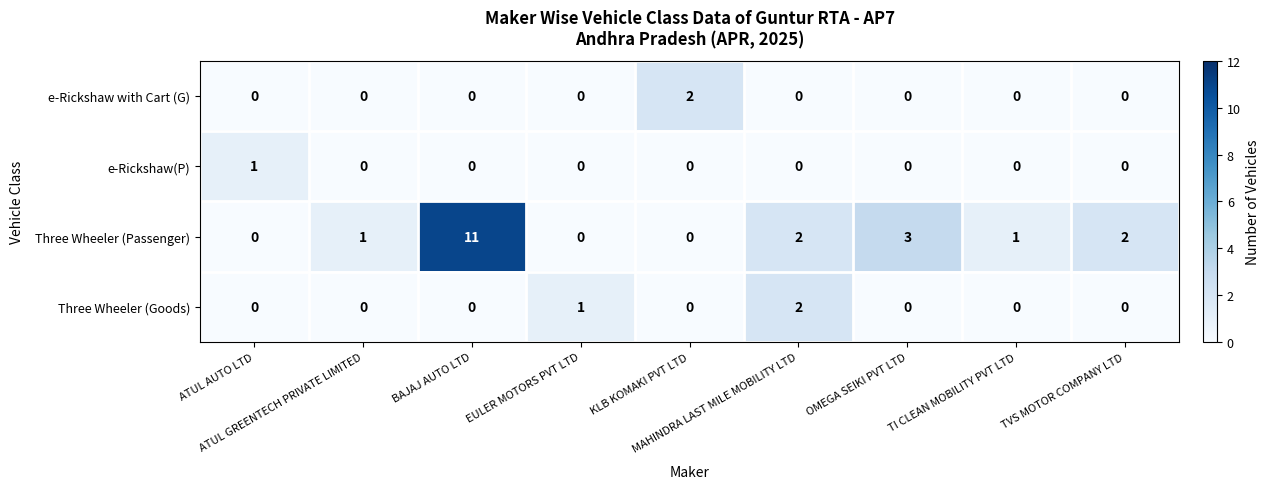

Which series has the largest total across all categories?

Three Wheeler (Passenger)